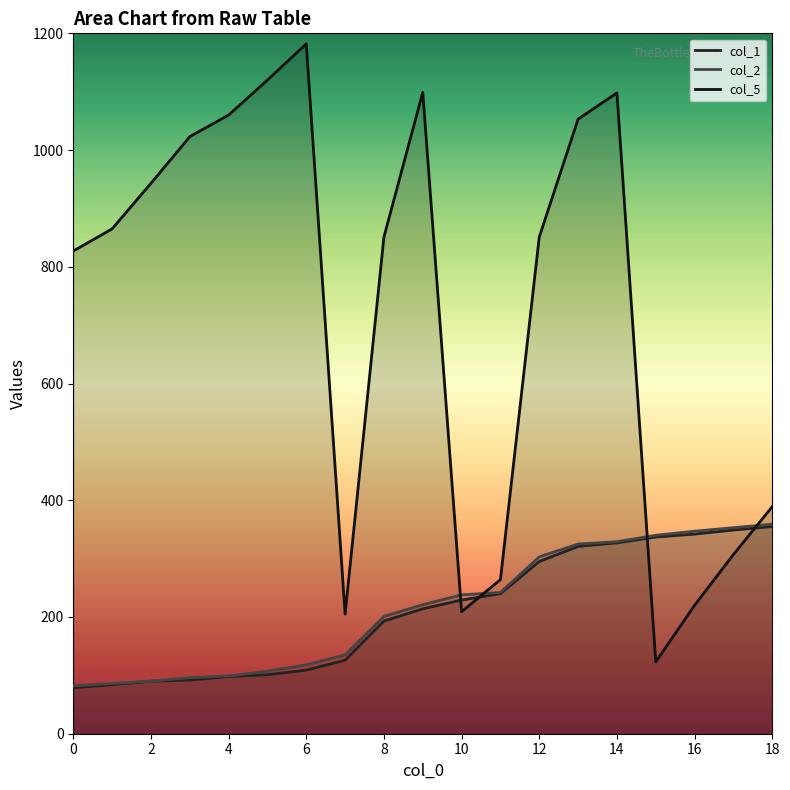

How many lines are shown in the chart?

3